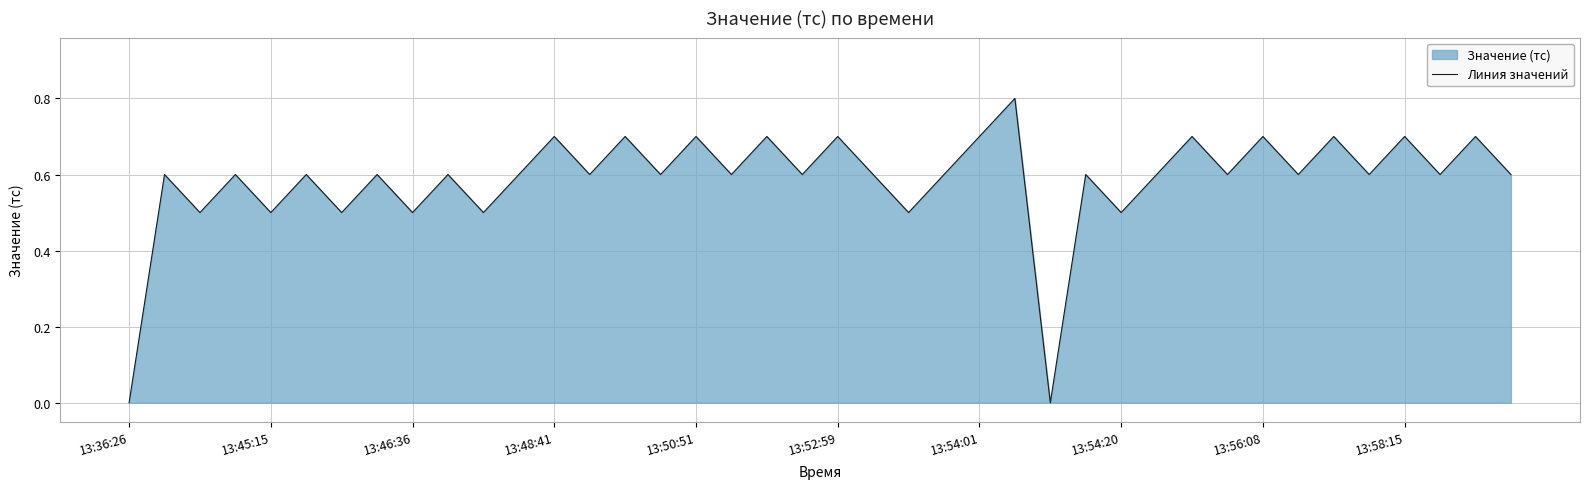

What is the sum of all values?

23.4